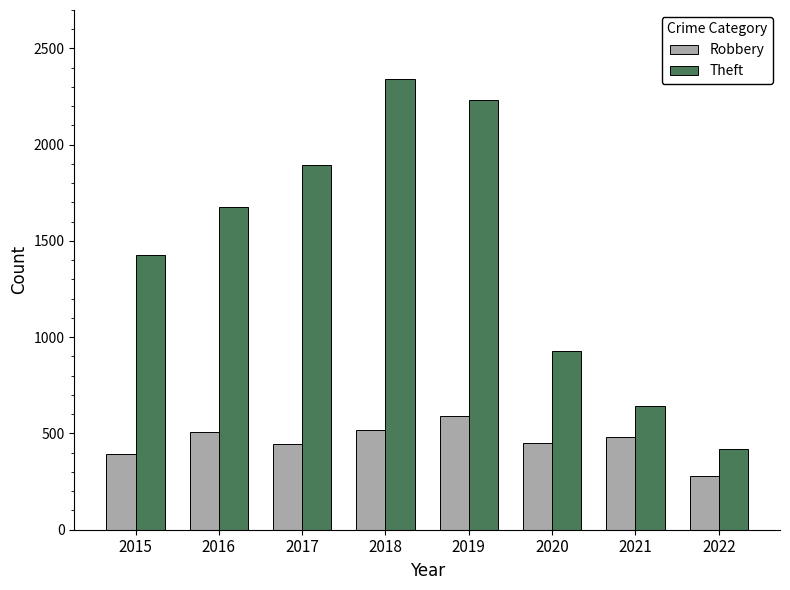

What is the minimum value for Robbery?

278